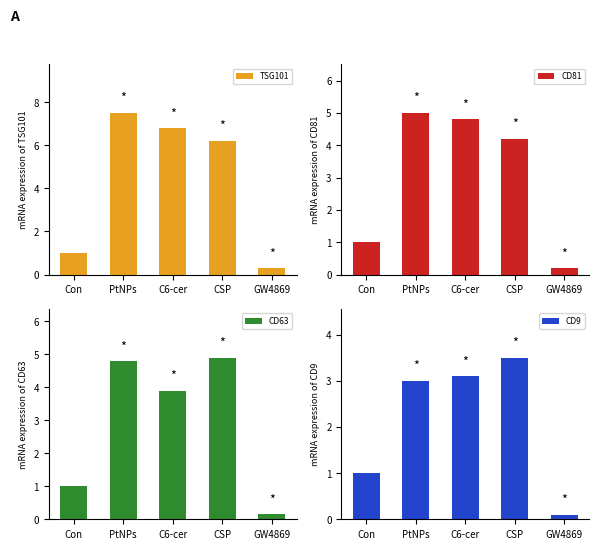

What is the minimum value for TSG101?

0.3